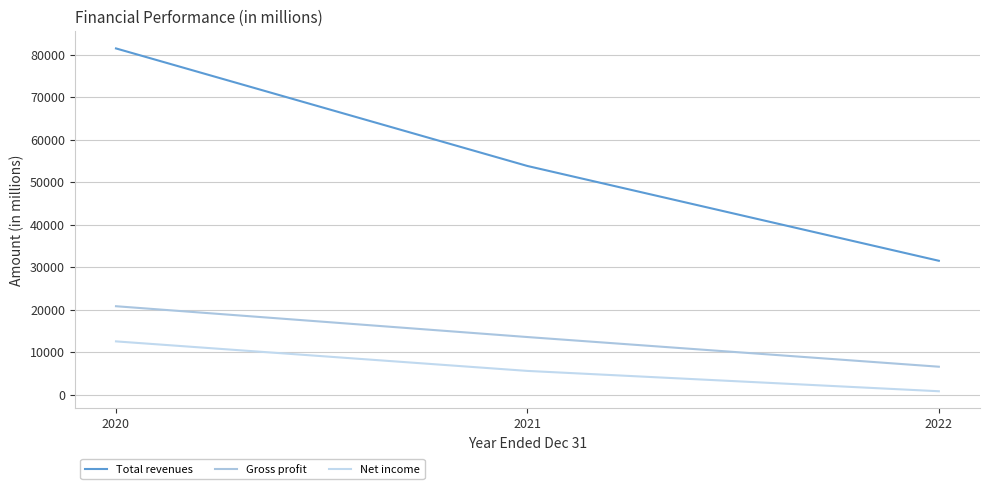

The value of Total revenues at 2022 is 51639. True or false?

False